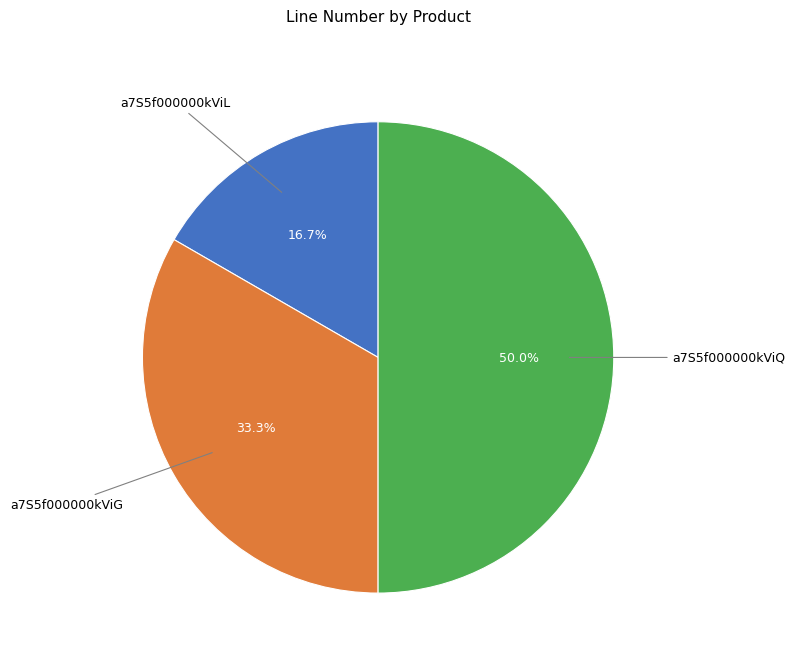

Rank the categories by value from lowest to highest.

a7S5f000000kViL, a7S5f000000kViG, a7S5f000000kViQ